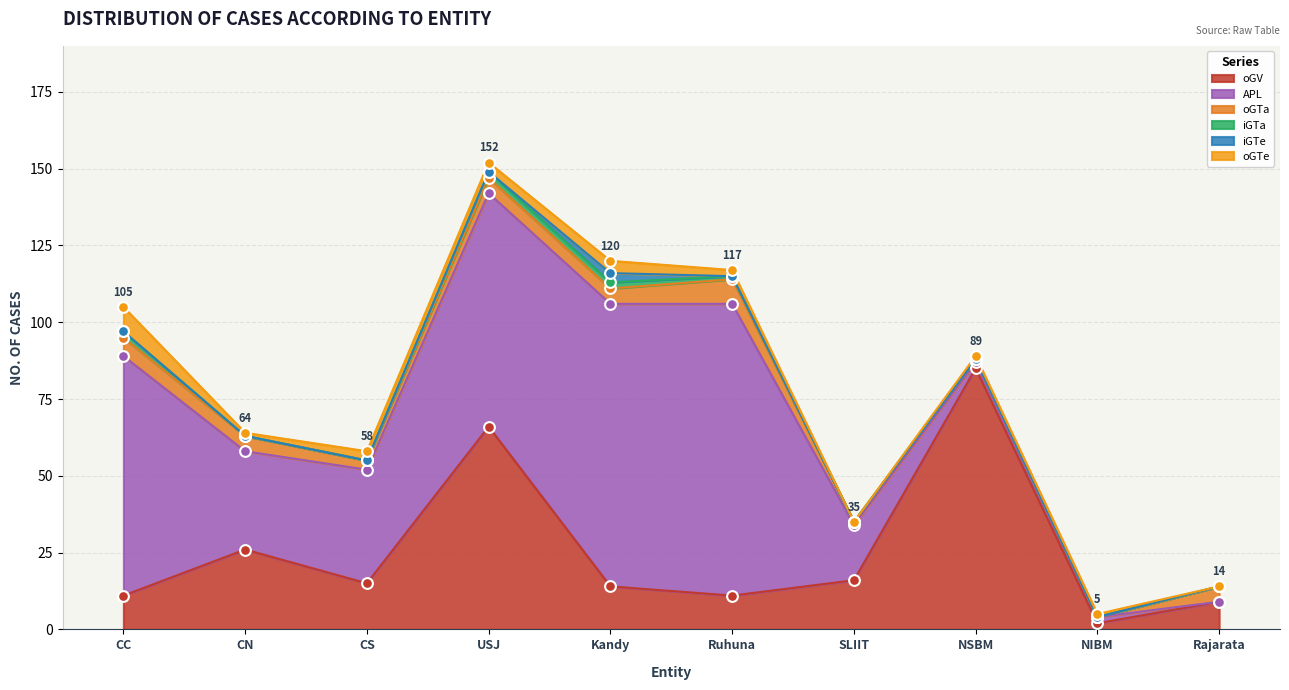

Which series has the largest total across all categories?

APL